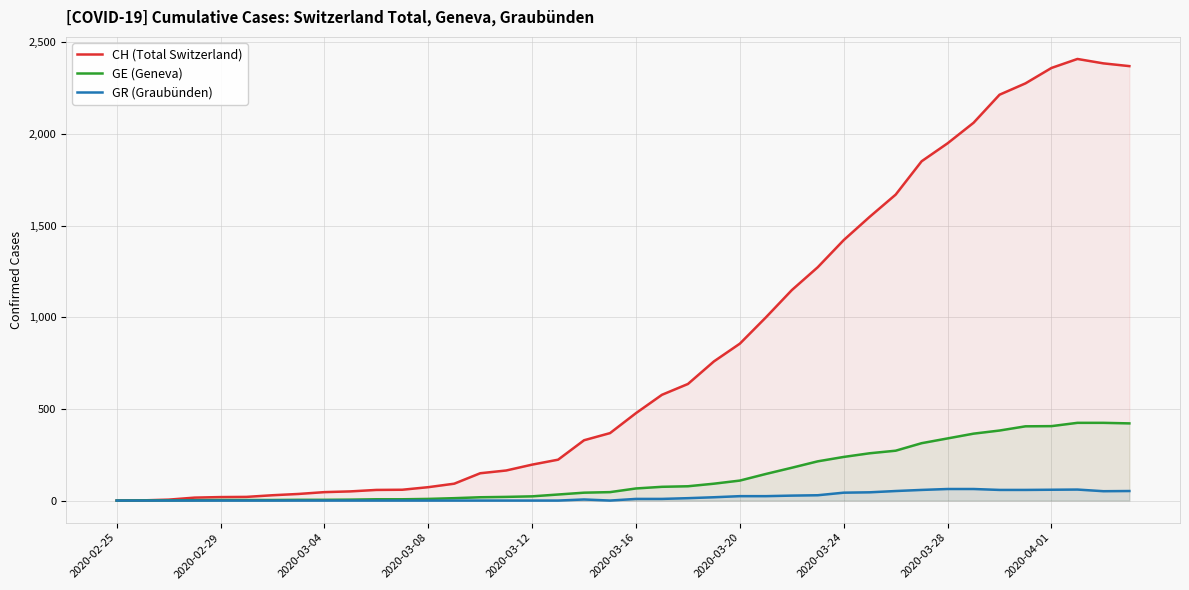

How many series are shown in this chart?

3